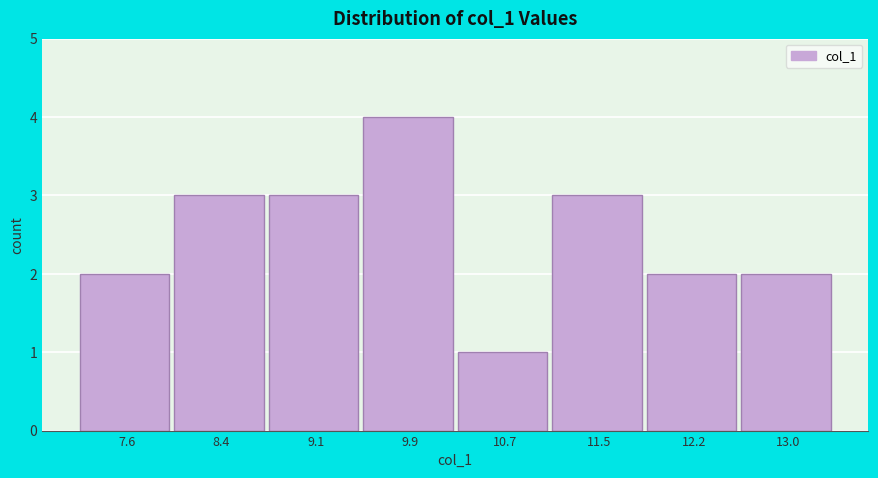

Over which range of the x-axis is the bar tallest?

9.5 to 10.3